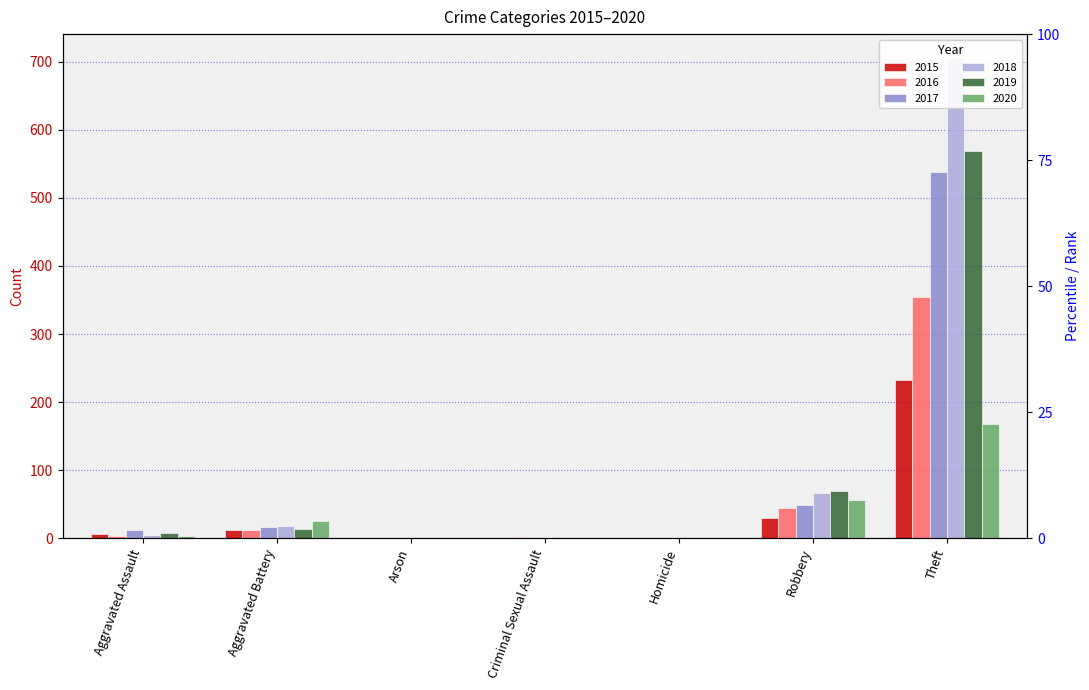

What is the difference between the second highest and minimum values in the 2015 series?

30